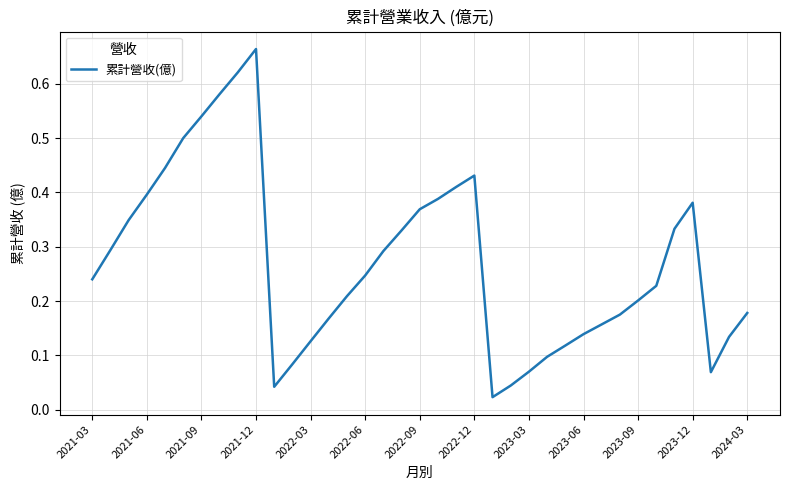

Does the chart have visible grid lines?

Yes